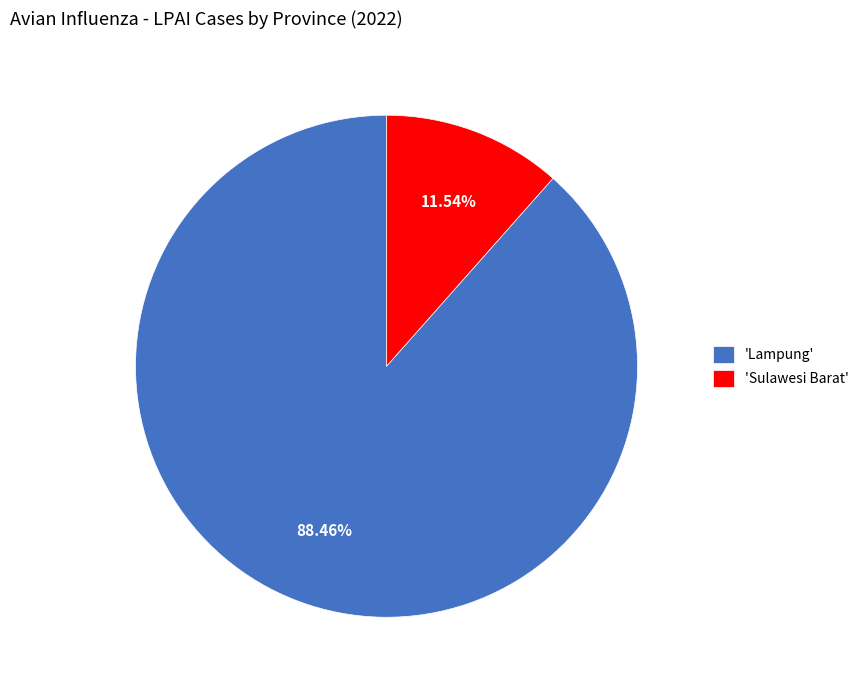

Count the number of slices in the pie.

2